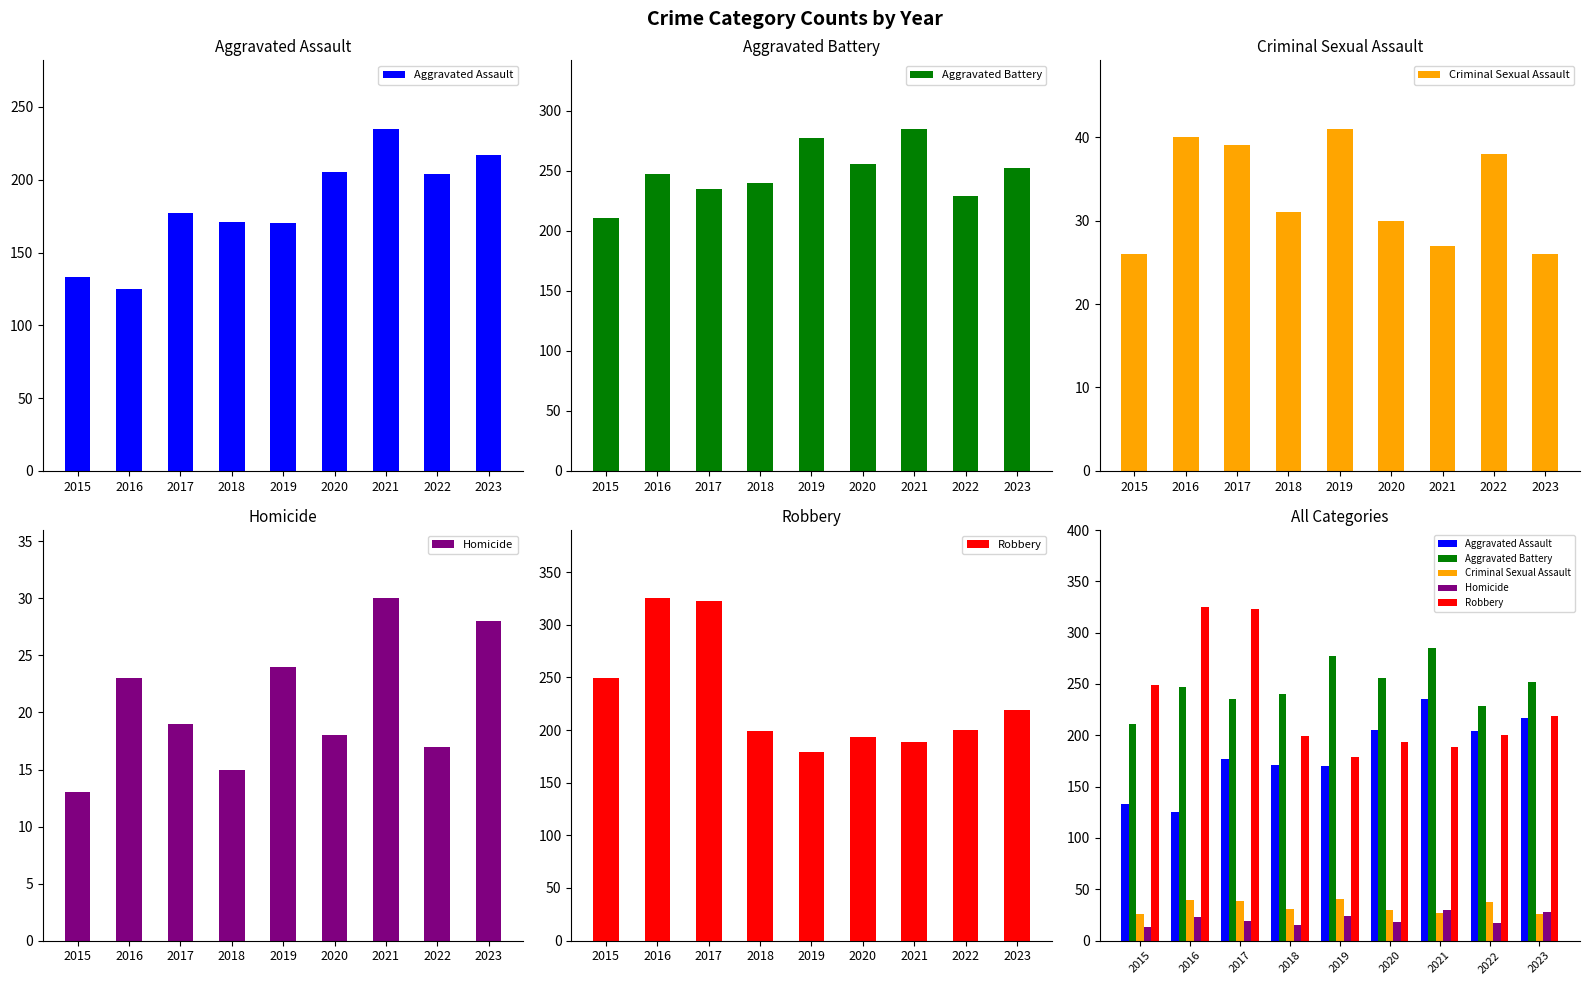

What is the difference between the Criminal Sexual Assault values at 2023 and 2021?

1